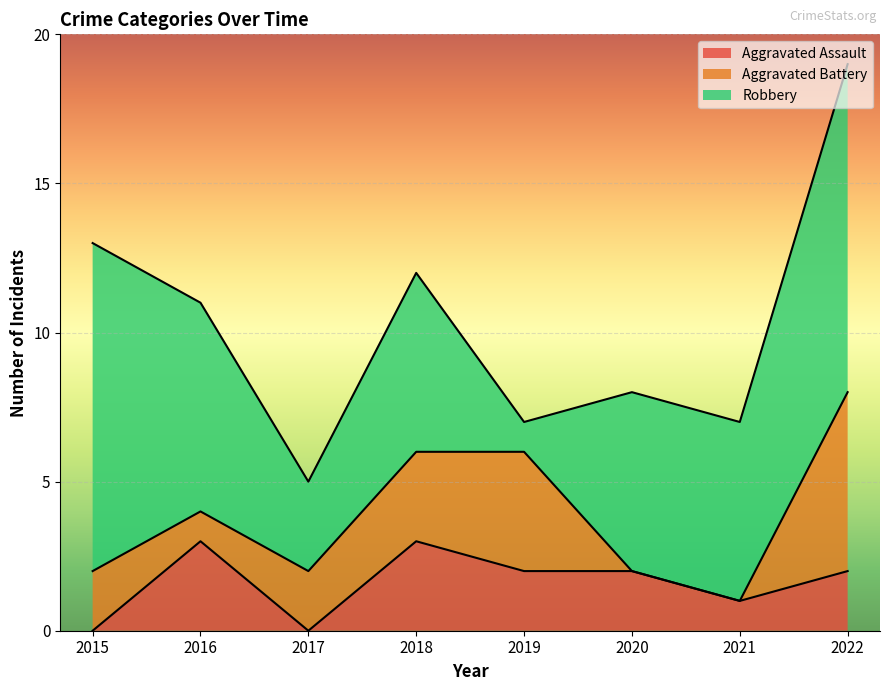

What is the average value of the Robbery series?

6